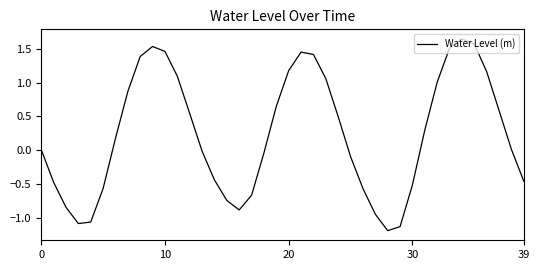

What is the difference between the maximum and minimum values?

2.8